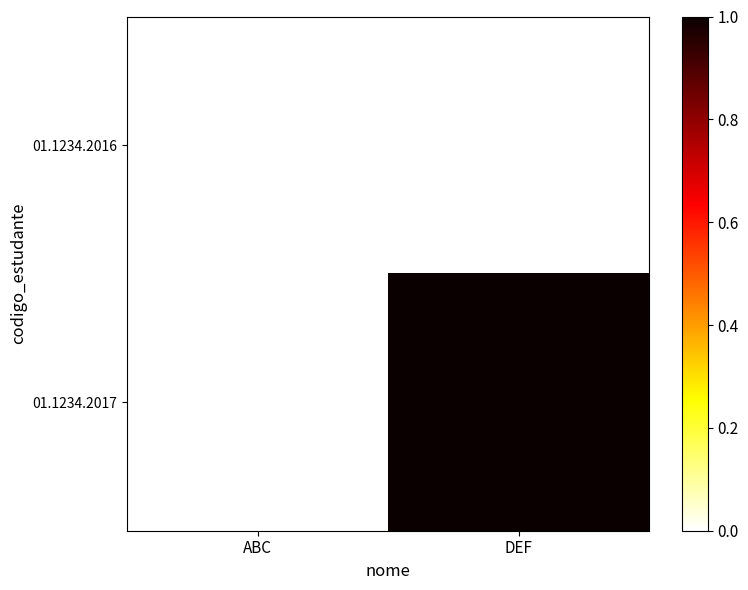

Count the number of data series in this chart.

2